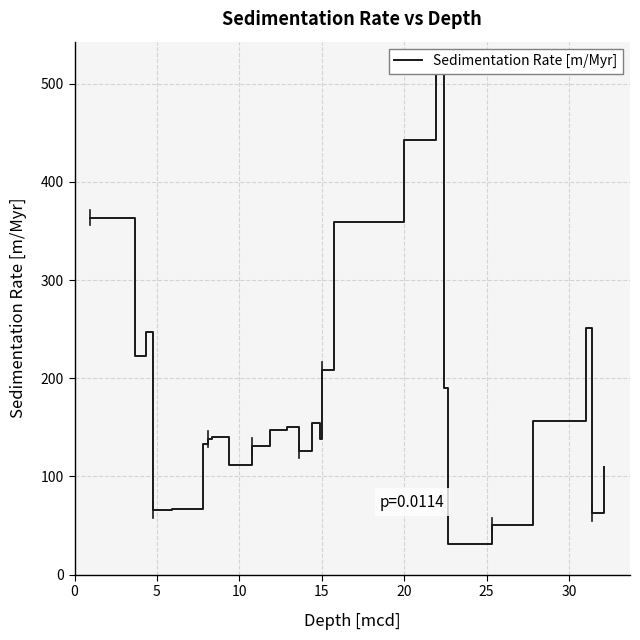

Reading left to right, list all the values displayed in this chart.

363.6	222.2	247.1	66.1	67.3	132.7	138.4	140.5	112.0	131.0	147.5	150.8	126.4	154.6	137.9	208.3	358.9	442.2	510.4	189.9	30.9	50.2	156.8	251.0	62.4	109.6